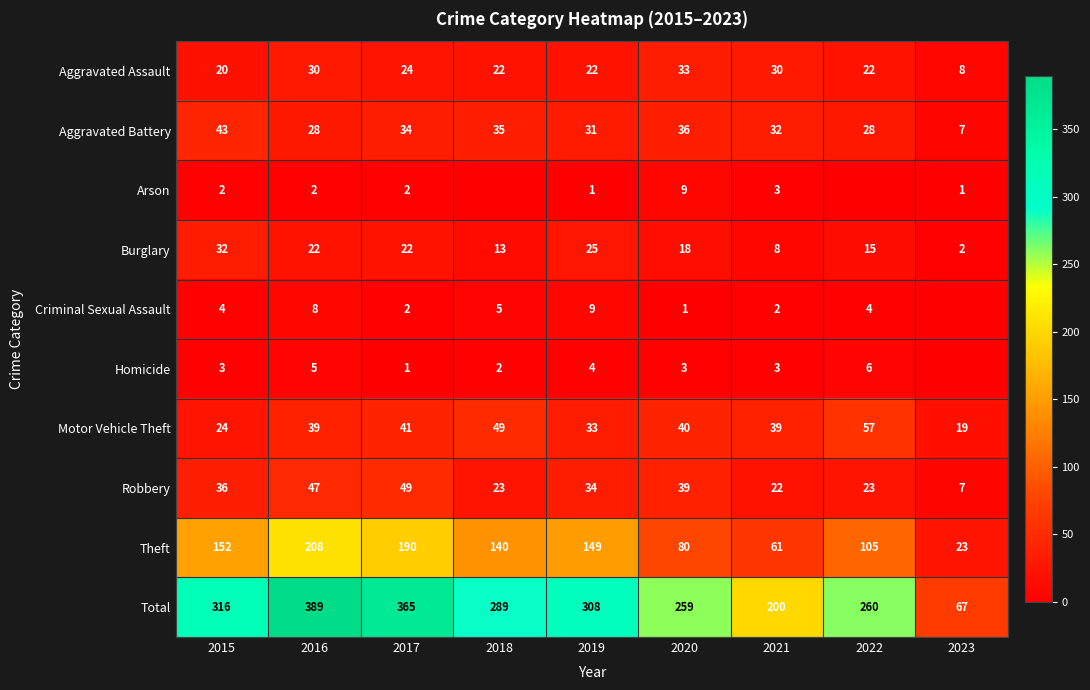

At which label does Burglary reach its minimum?

2023